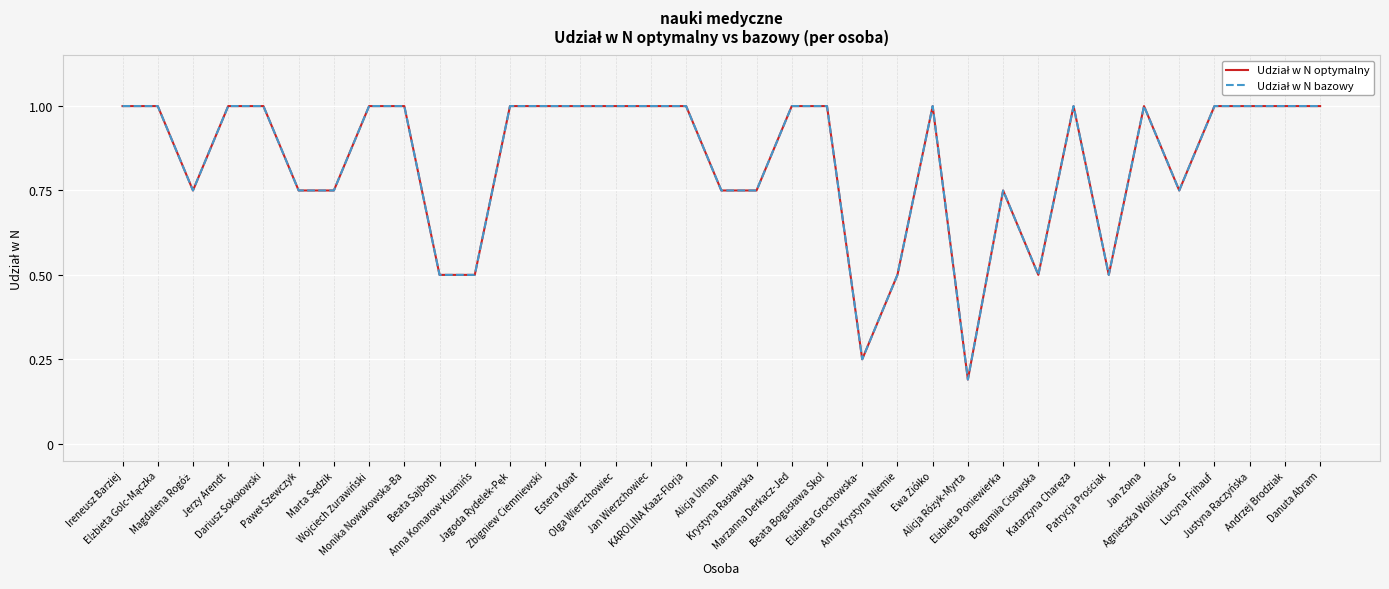

How many interior local valleys does the Udział w N optymalny series have?

6